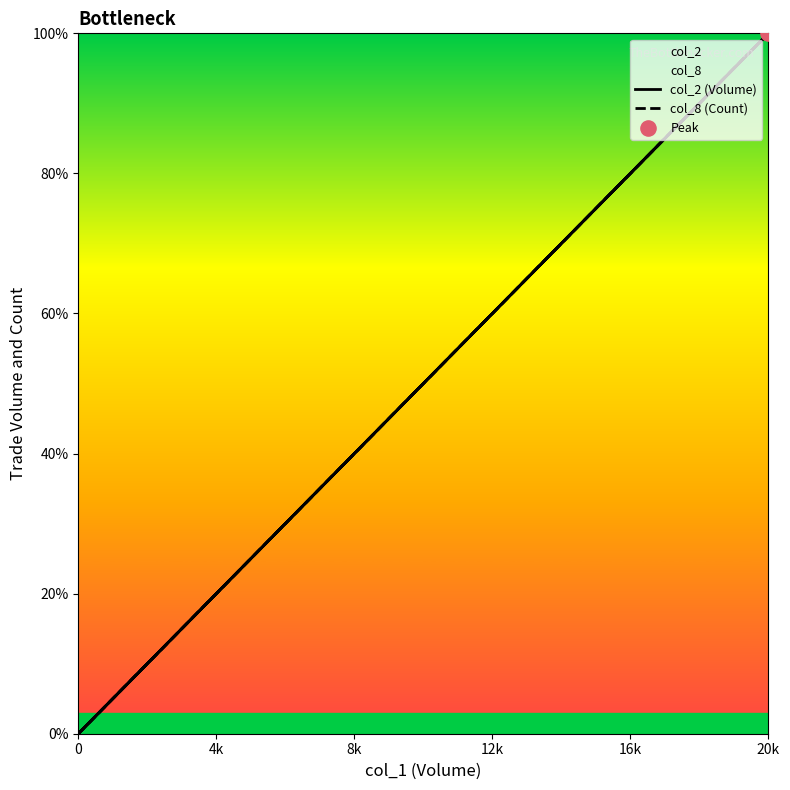

Which series contains the highest Y value?

col_2 (Volume)